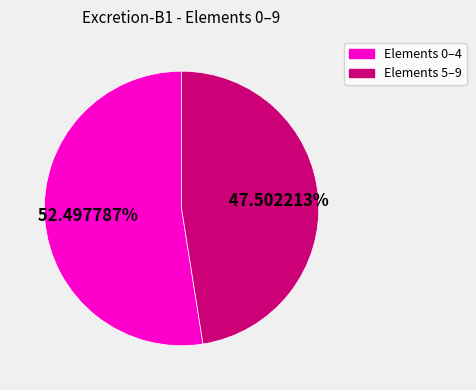

Is there any slice that represents more than half of the pie?

Yes